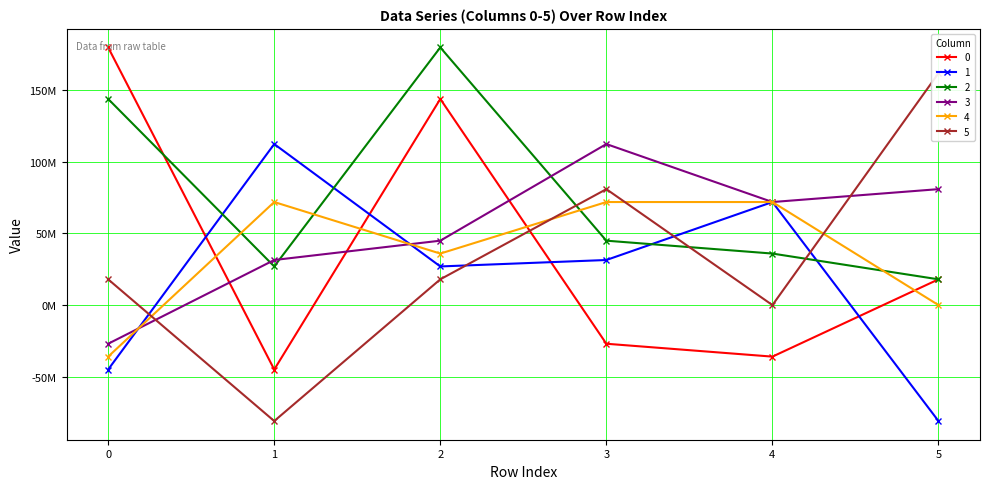

Reading right to left, transcribe all the data shown in this chart.

0: 5=17967486.7	4=-35934973.4	3=-26951230.1	2=143739893.6	1=-44918716.8	0=179674867.1
1: 5=-80853690.2	4=71869946.8	3=31443101.7	2=26951230.1	1=112296791.9	0=-44918716.8
2: 5=17967486.7	4=35934973.4	3=44918716.8	2=179674867.1	1=26951230.1	0=143739893.6
3: 5=80853690.2	4=71869946.8	3=112296791.9	2=44918716.8	1=31443101.7	0=-26951230.1
4: 5=0.0	4=71869946.8	3=71869946.8	2=35934973.4	1=71869946.8	0=-35934973.4
5: 5=161707380.3	4=0.0	3=80853690.2	2=17967486.7	1=-80853690.2	0=17967486.7